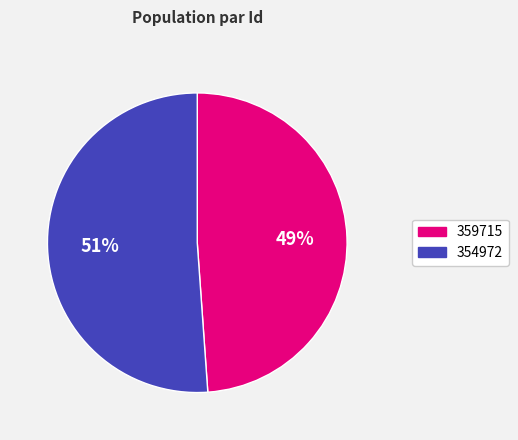

To the nearest percent, what is the difference between the largest and smallest slice percentages?

2%